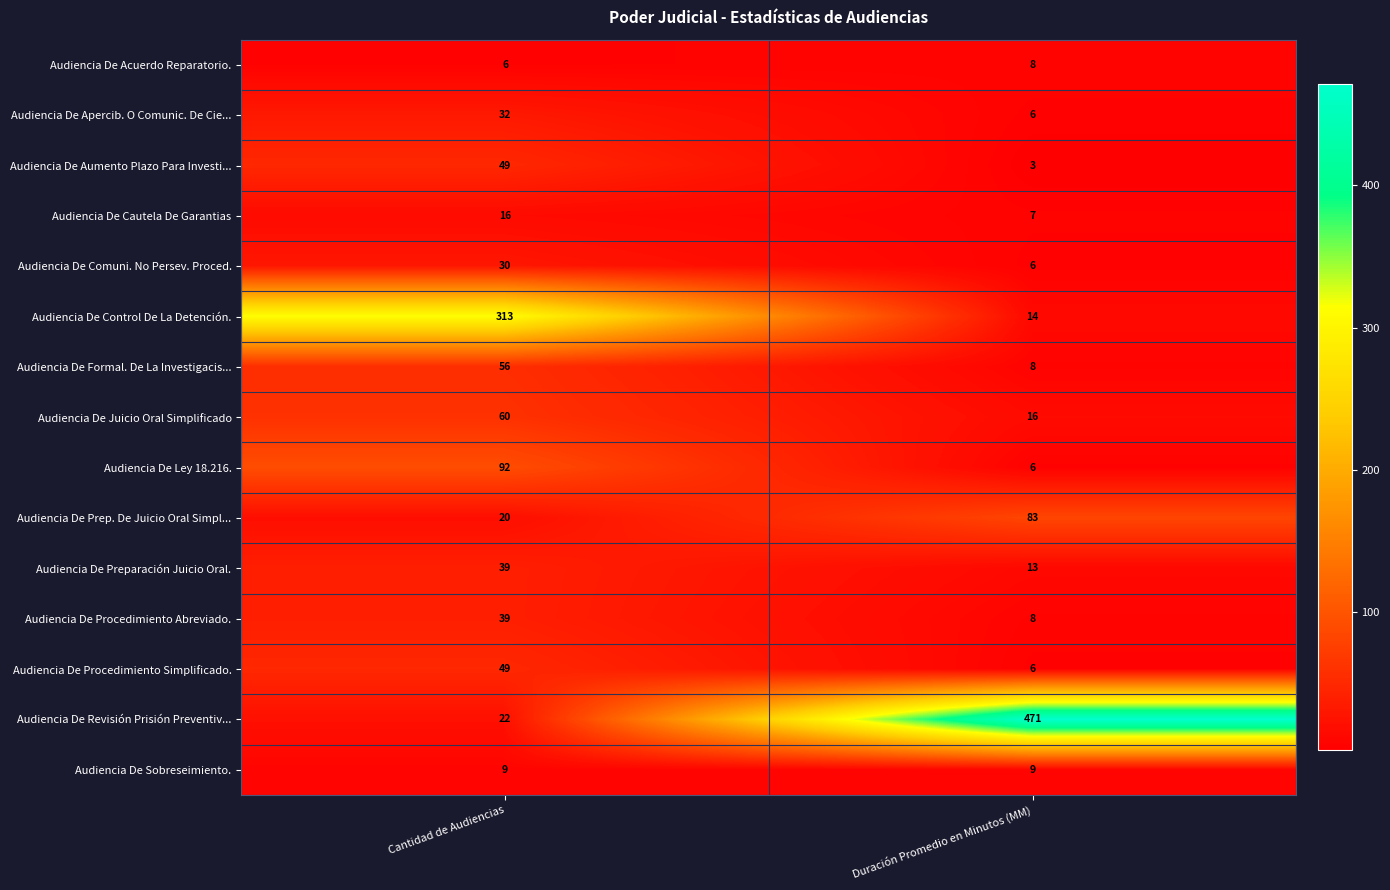

The Audiencia De Procedimiento Abreviado. series shows 56 at Cantidad de Audiencias. True or false?

False